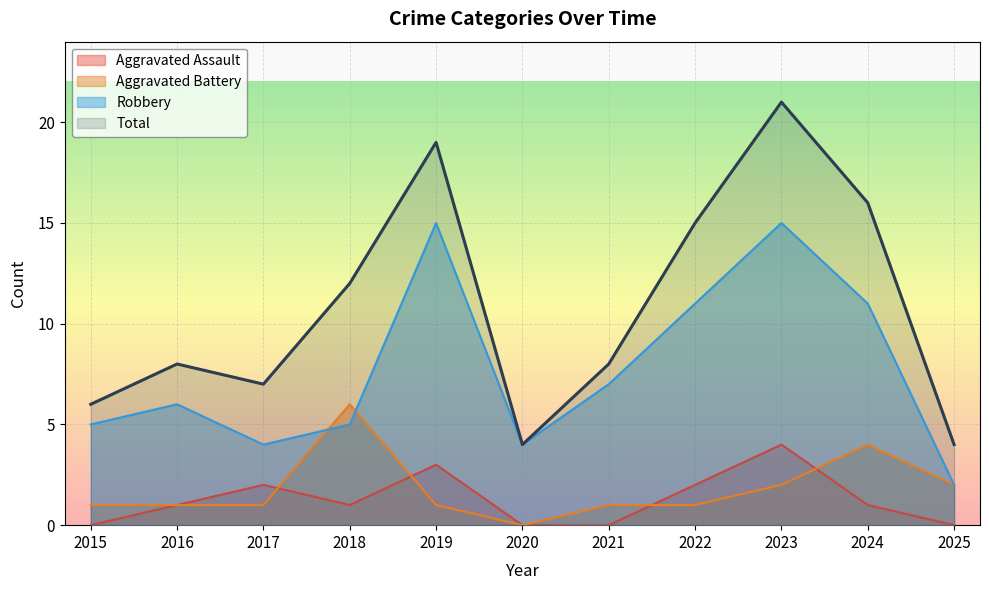

How many interior local valleys does the Aggravated Assault series have?

1